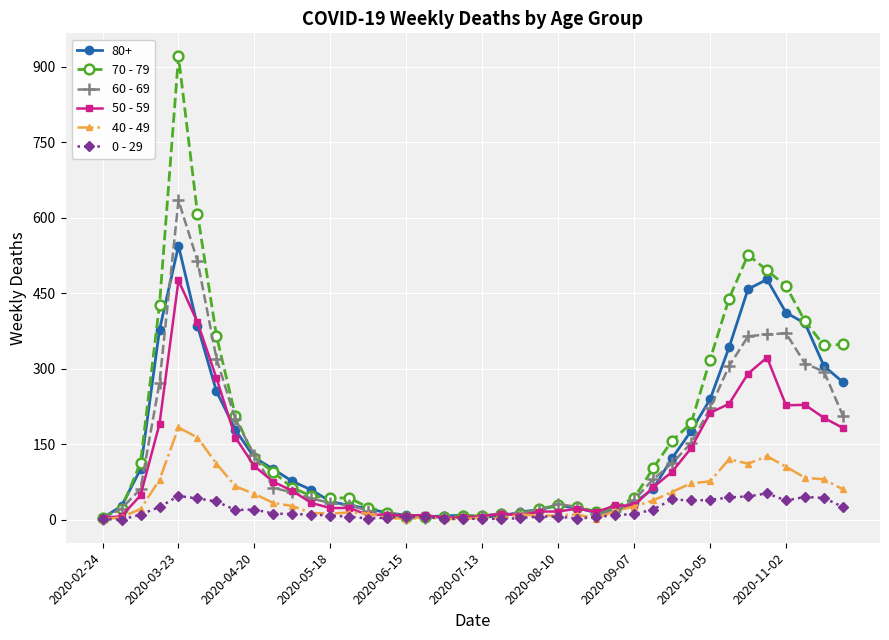

True or false: 50 - 59 has more than 1 points higher than both neighbors.

True